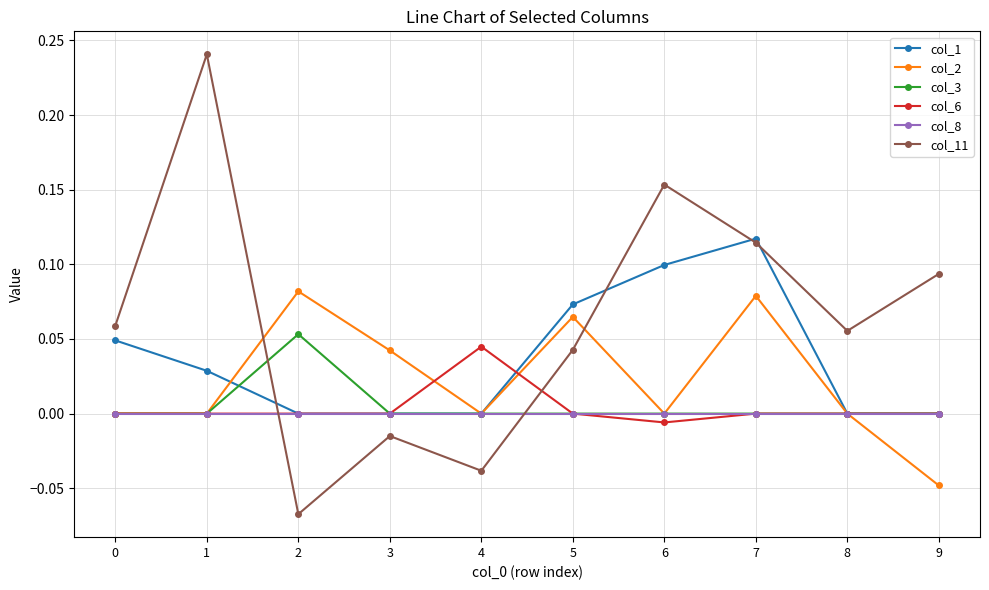

At how many categories does at least one series exceed 0?

10